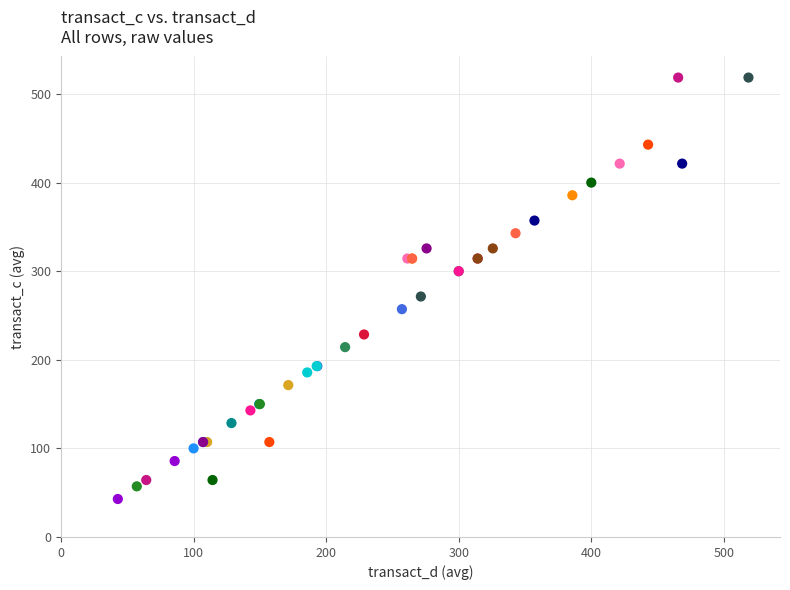

What Y value in the scatter plot is closest to 280?

271.4